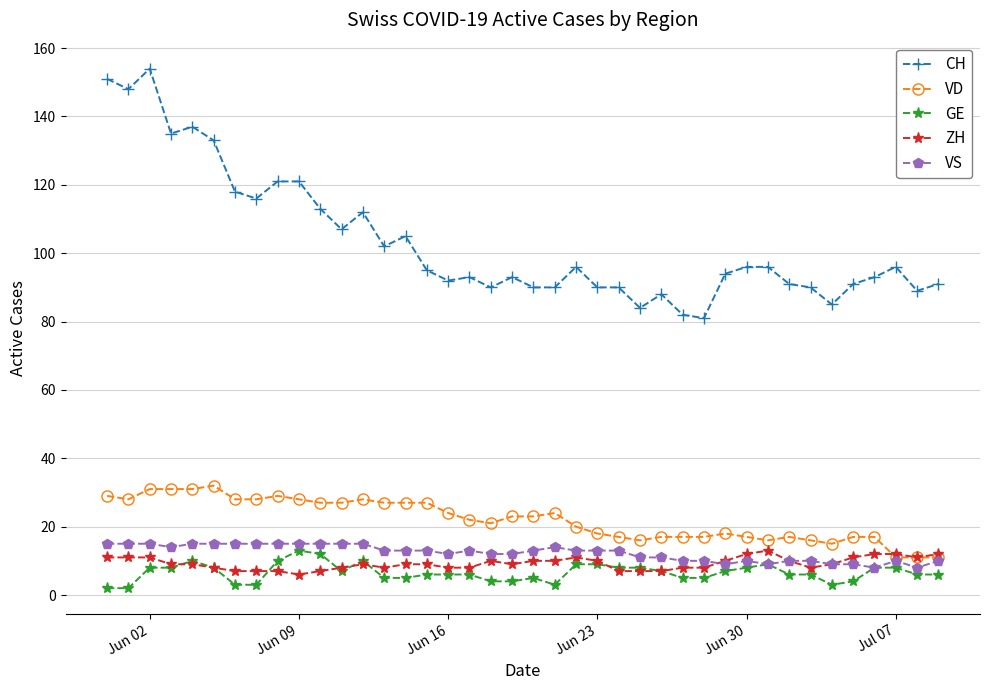

Which series has the largest range (max minus min)?

CH